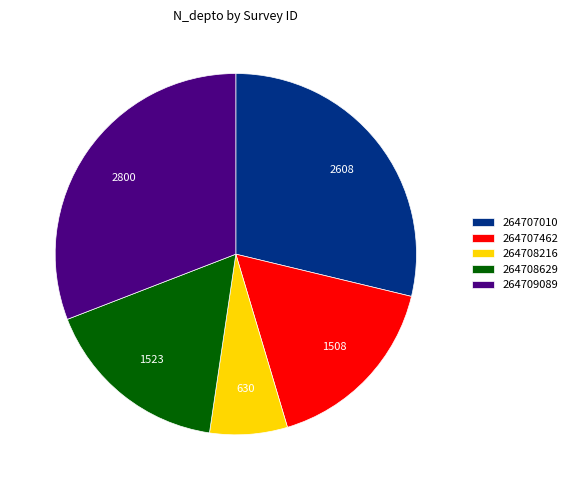

Does 264708216 represent more than half of the total?

No